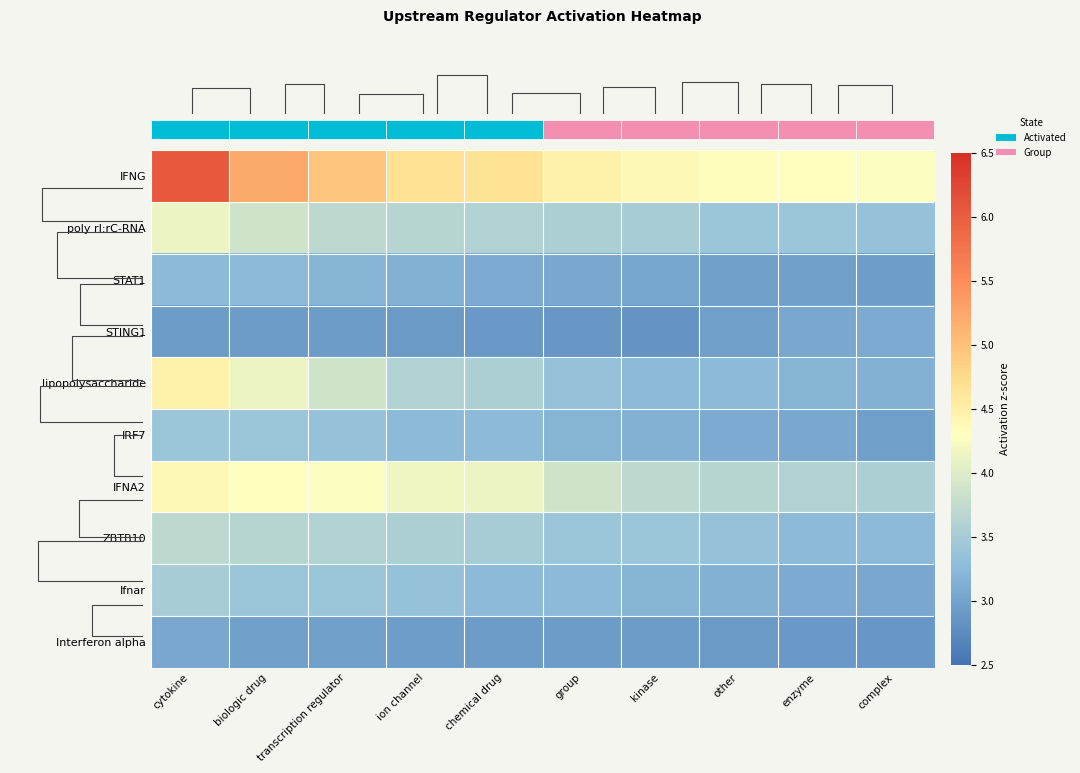

How many series are shown in this chart?

10